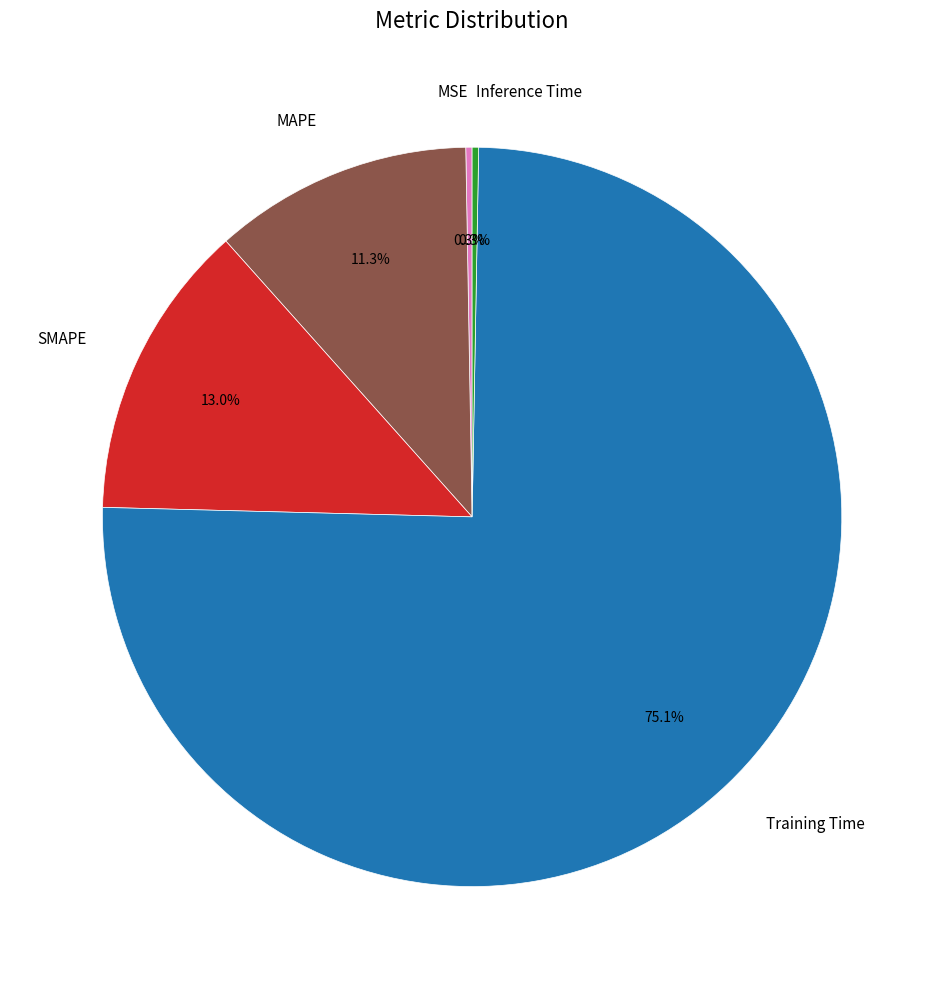

Does MAPE account for over 50% of the chart?

No